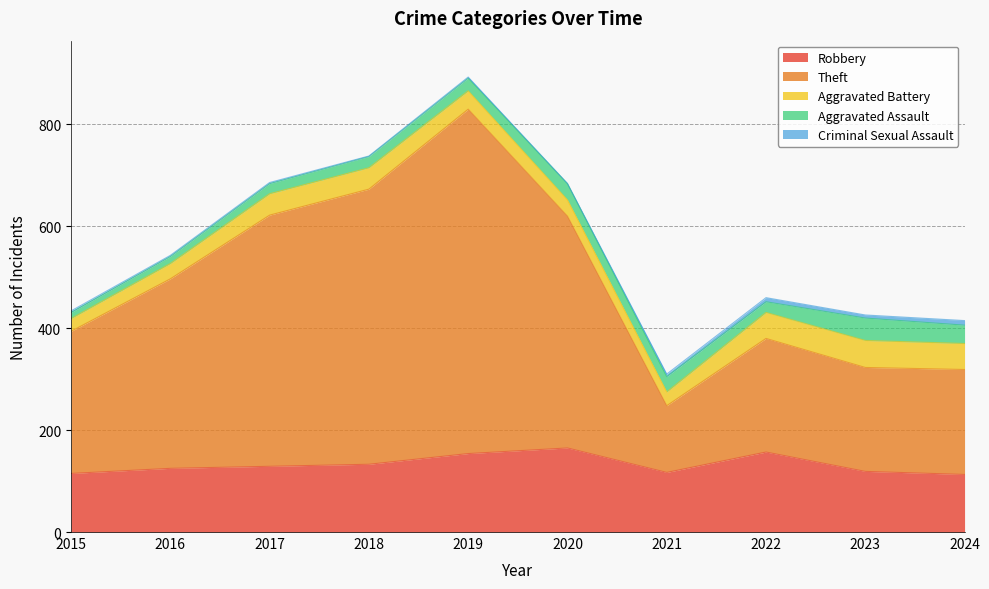

Which label corresponds to the smallest value in the chart?

2020